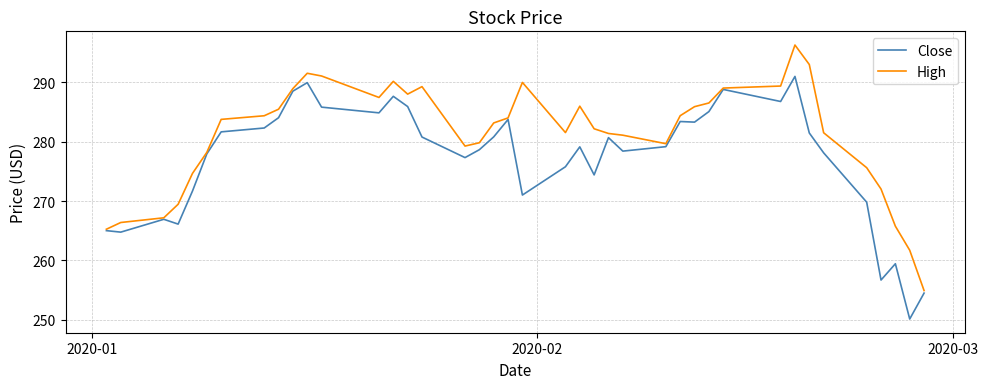

What is the highest value of the Close series?

291.0